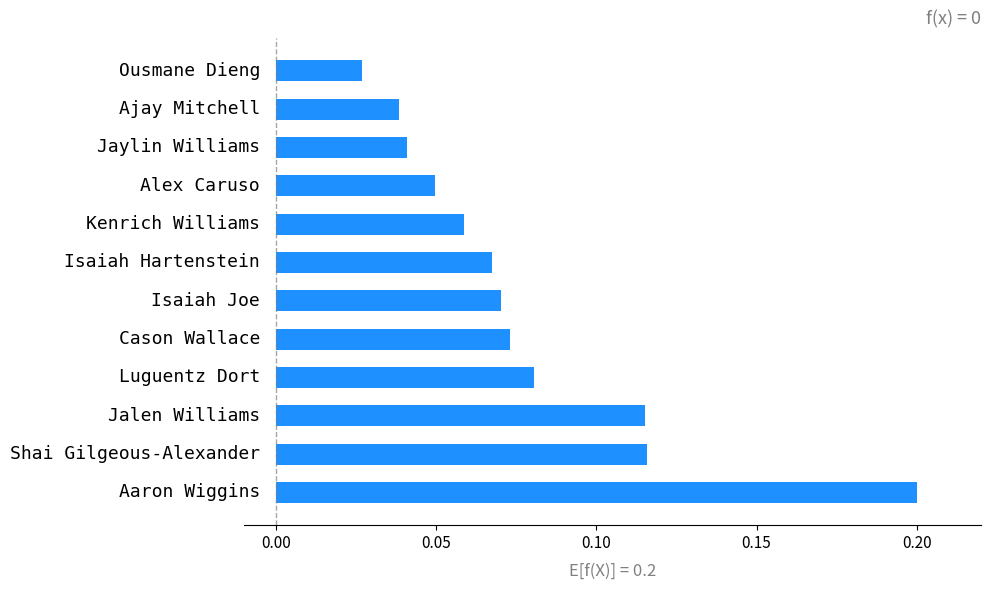

What is the sum of all values?

0.9